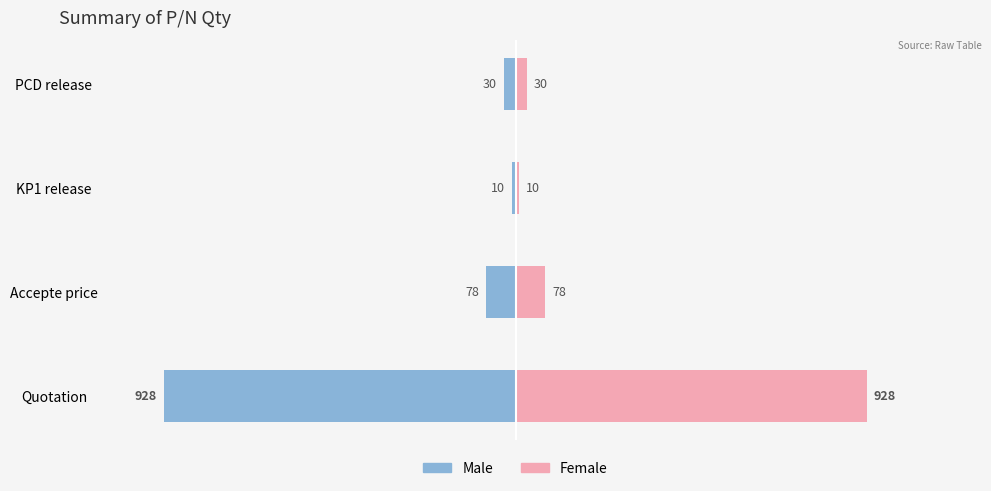

What are all the series names shown in the legend?

Male, Female